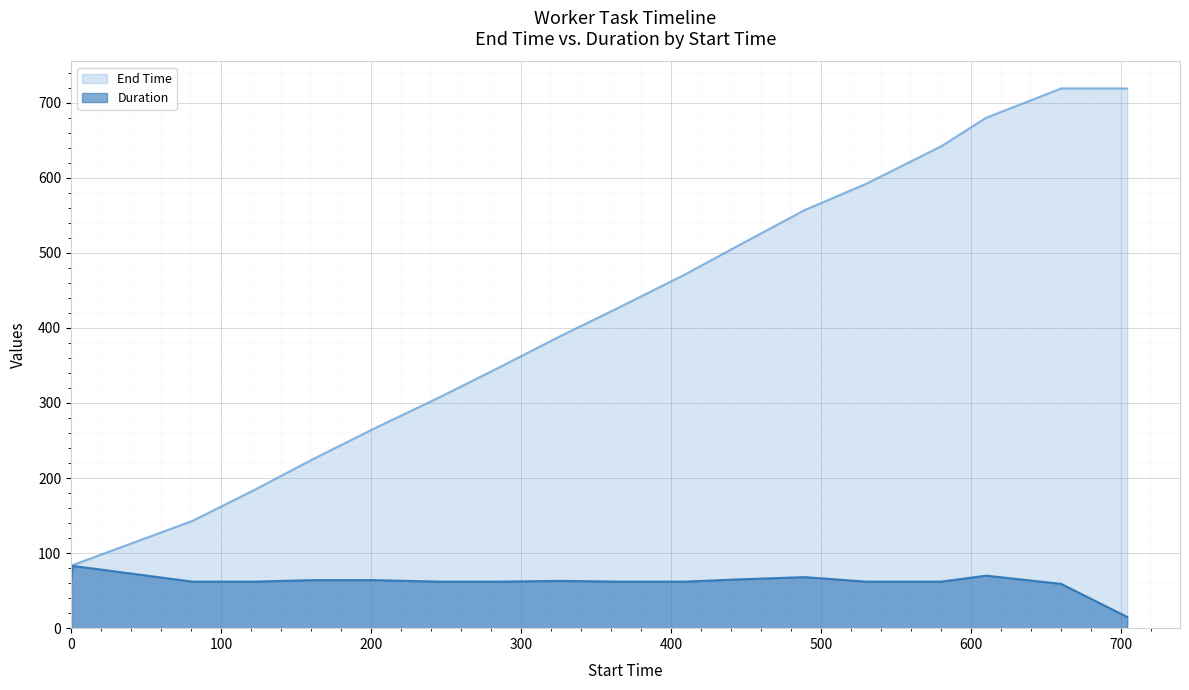

What is the sum of all End Time values?

7326